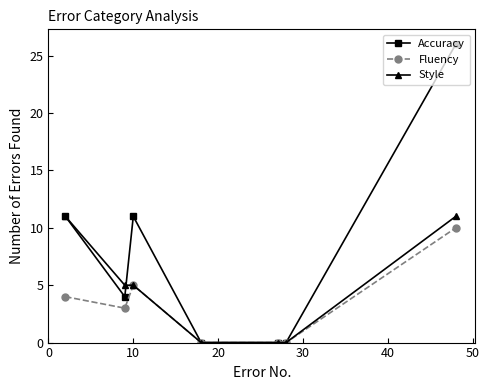

How many lines are shown in the chart?

3